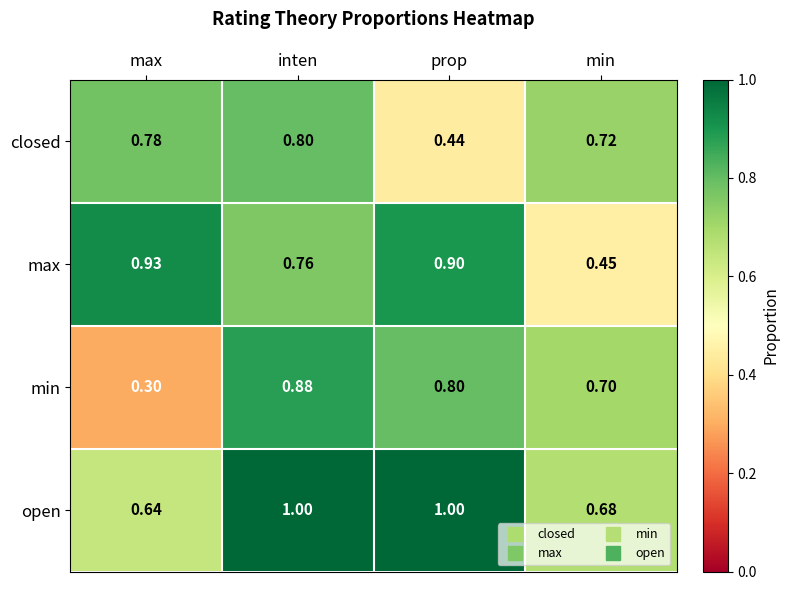

Which series has the largest range (max minus min)?

min